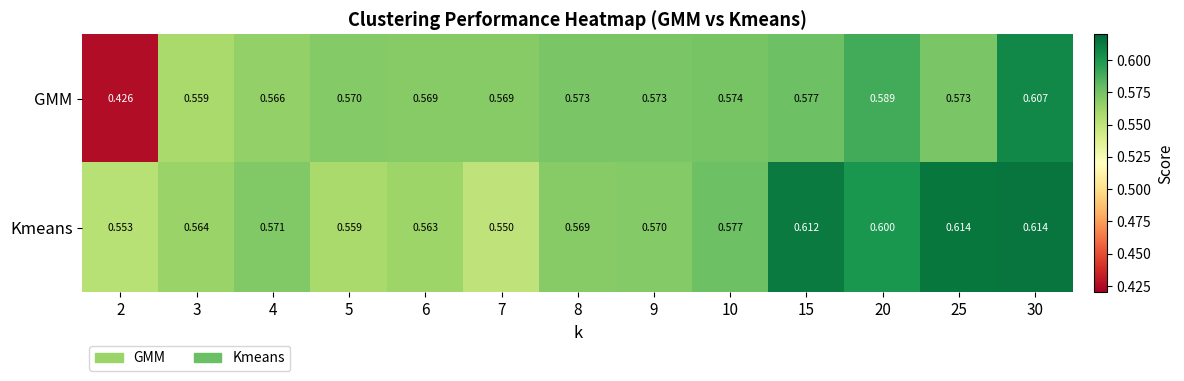

Rank the series by their average value, from highest to lowest.

Kmeans, GMM